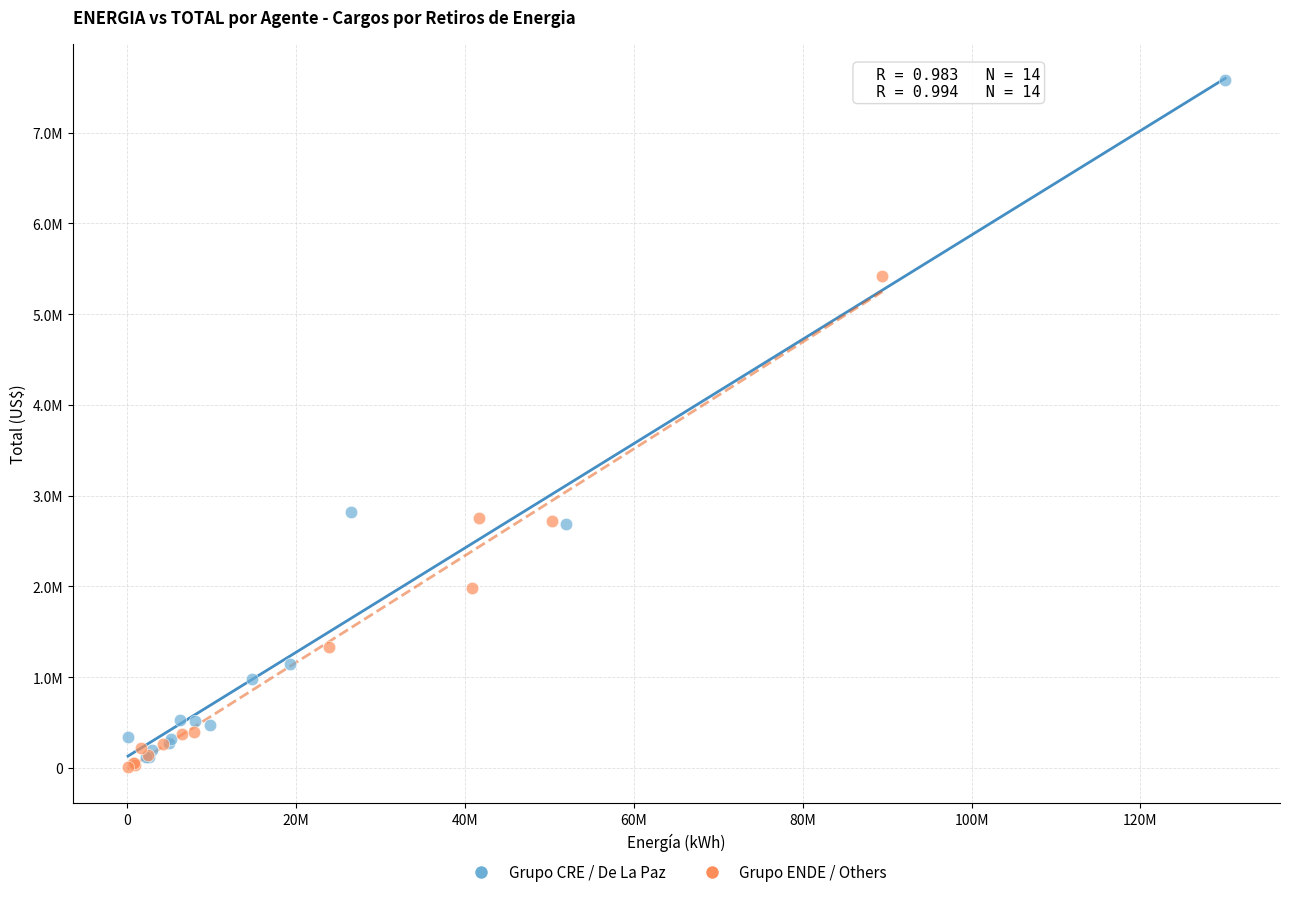

What are all the series names shown in the legend?

Grupo CRE / De La Paz, Grupo ENDE / Others